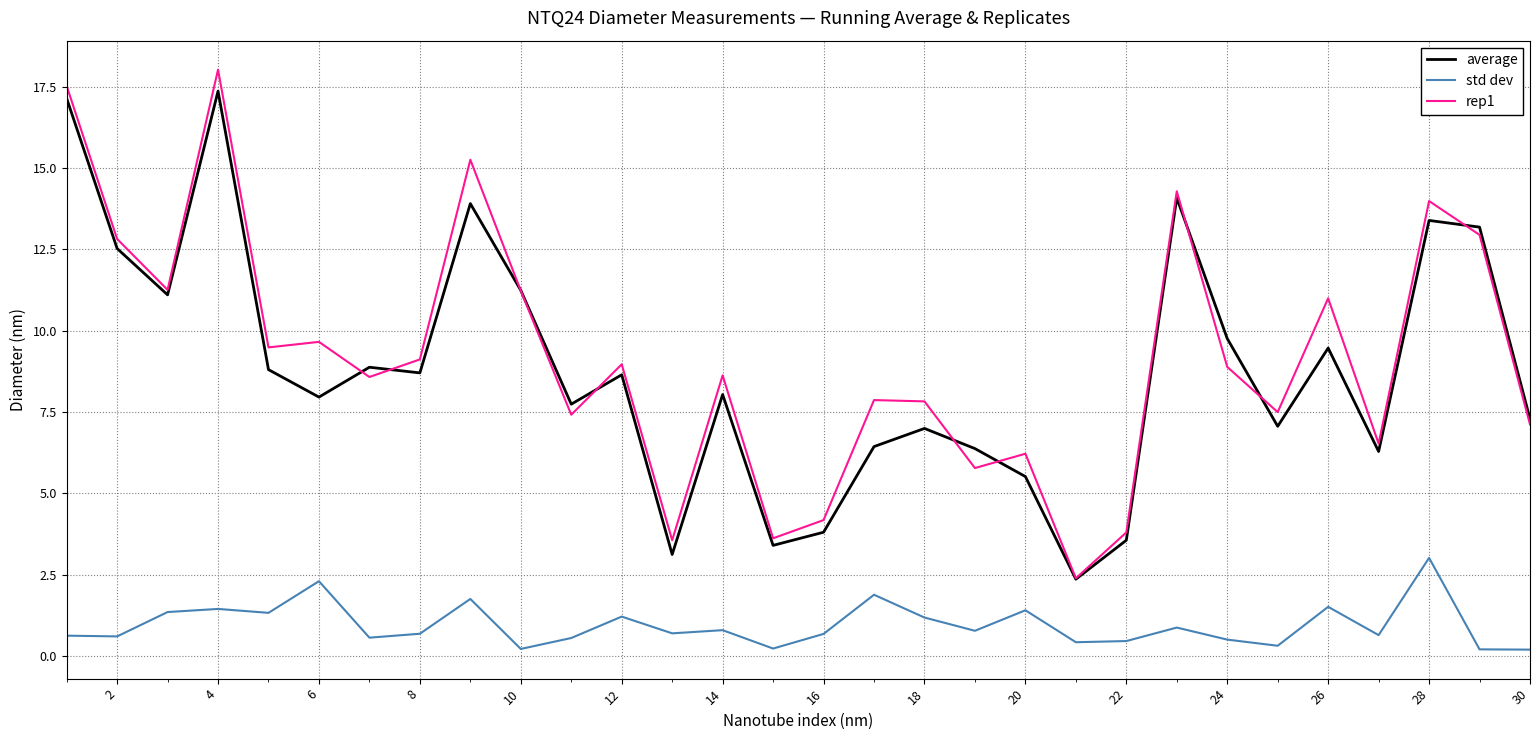

True or false: rep1 and std dev intersect in this chart.

False